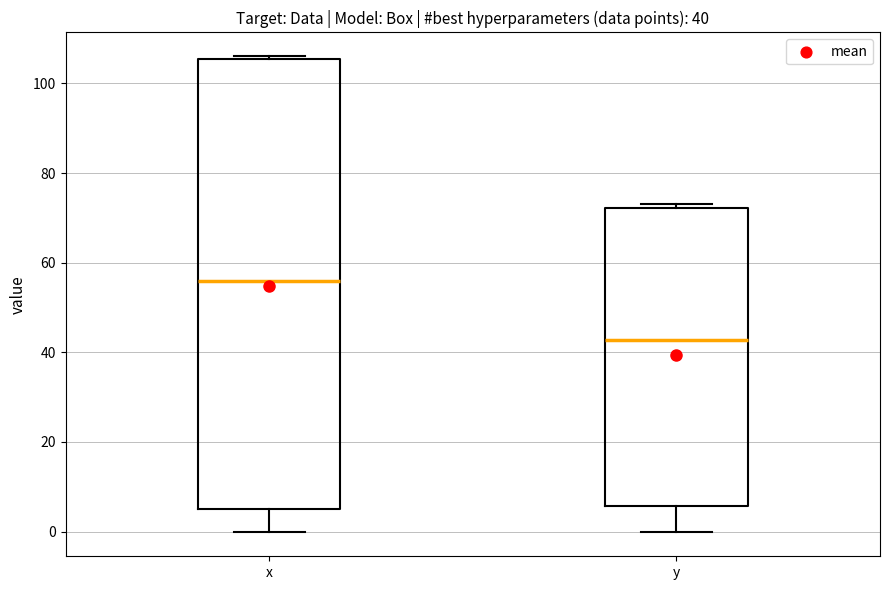

Which box is the tallest, from its lower edge to its upper edge?

x